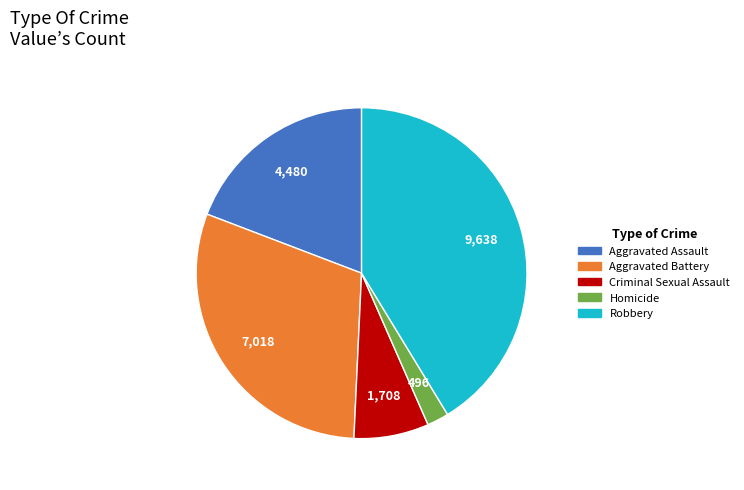

Which has a higher value, Homicide or Robbery?

Robbery